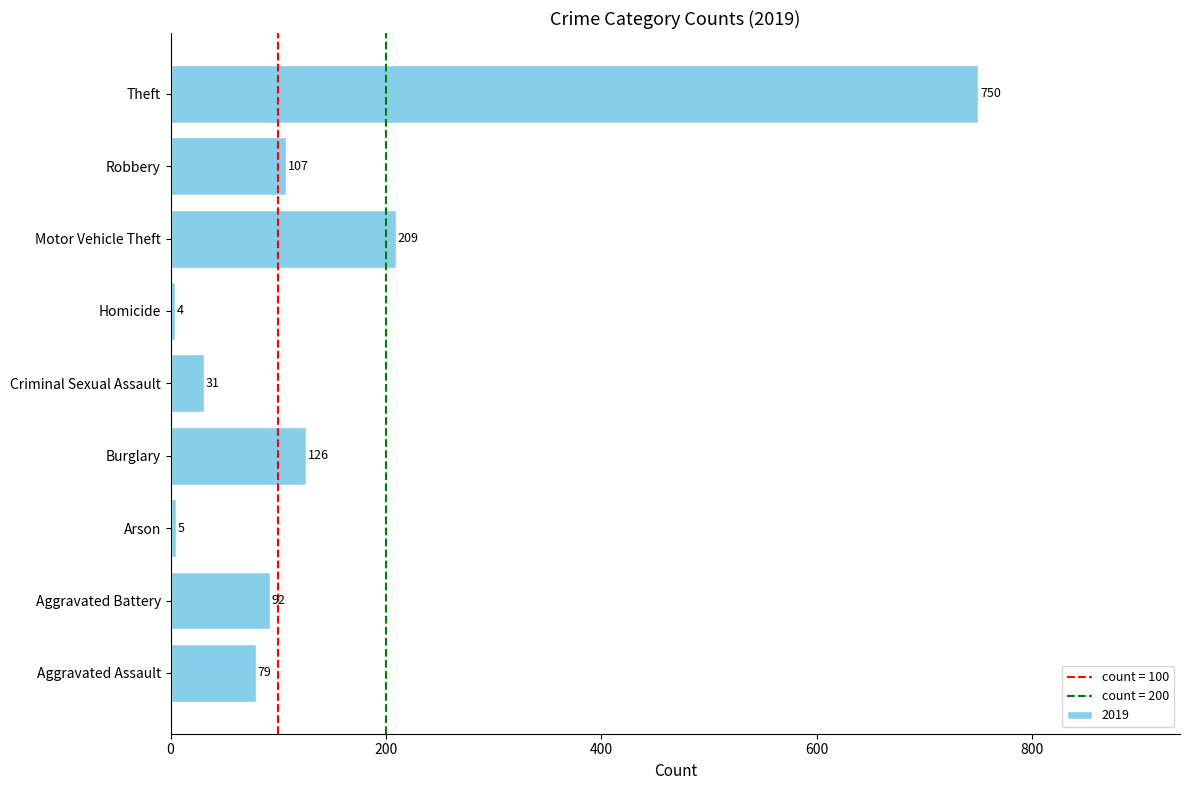

Approximately how many times larger is the value at Theft compared to Homicide?

187.5